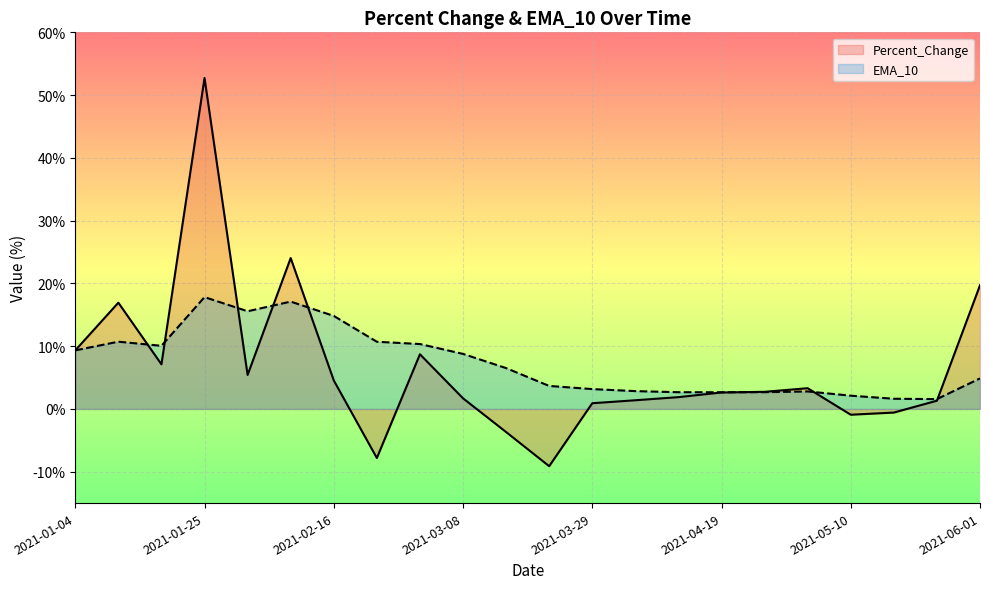

Which series has the largest range (max minus min)?

Percent_Change